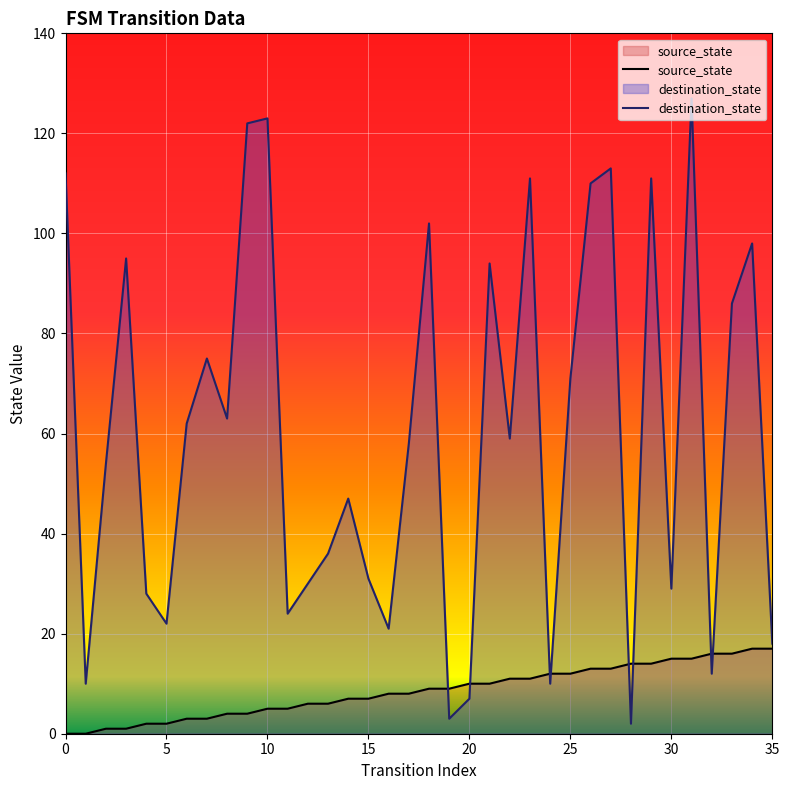

At which label does source_state reach its peak?

34